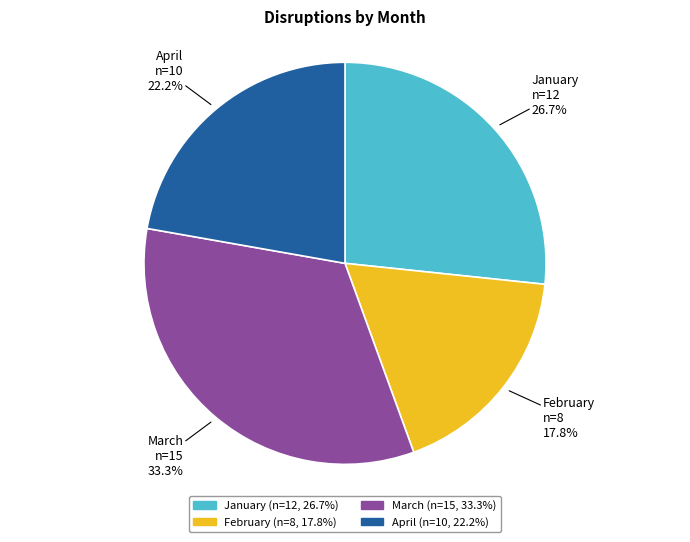

Between February and March, which is larger?

March